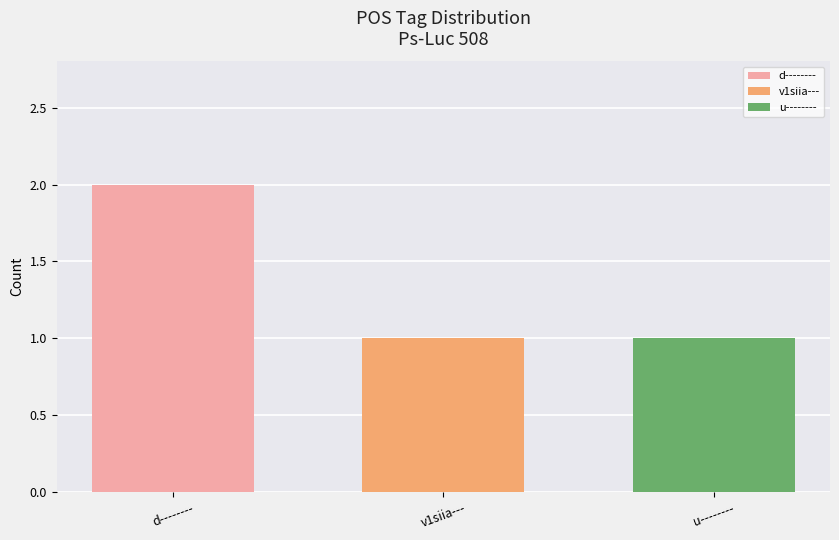

The value of d-------- at v1siia--- is 2. True or false?

True